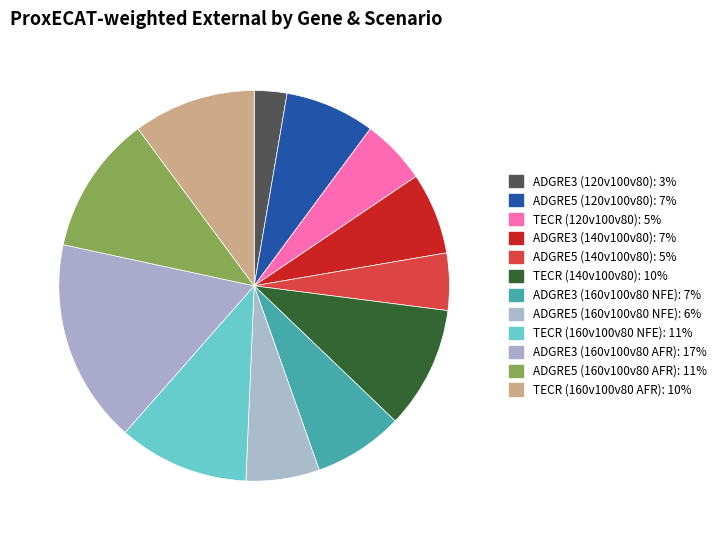

To the nearest percent, what percentage of the pie is TECR (120v100v80)?

5%